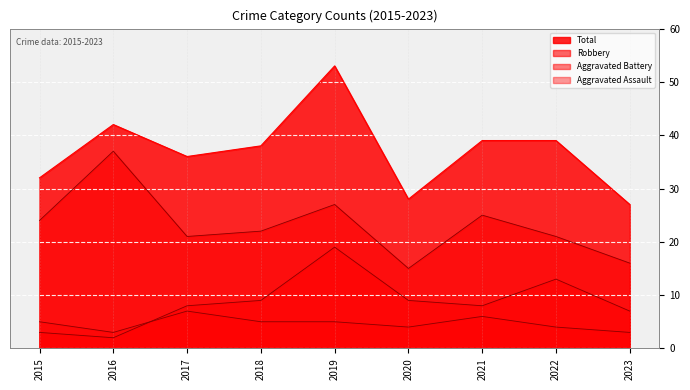

What is the value of the Aggravated Assault point at the 8th from the left?

4